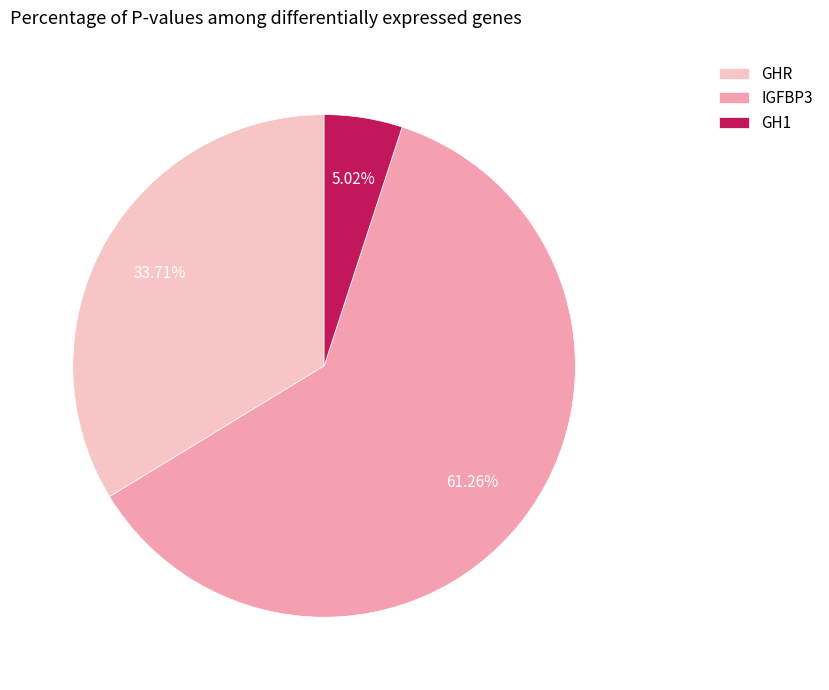

What is the smallest slice in the pie chart?

GH1